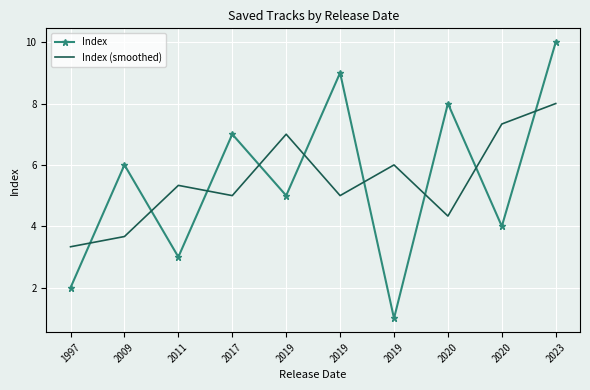

Which has a higher value, 1997 or 2019?

2019